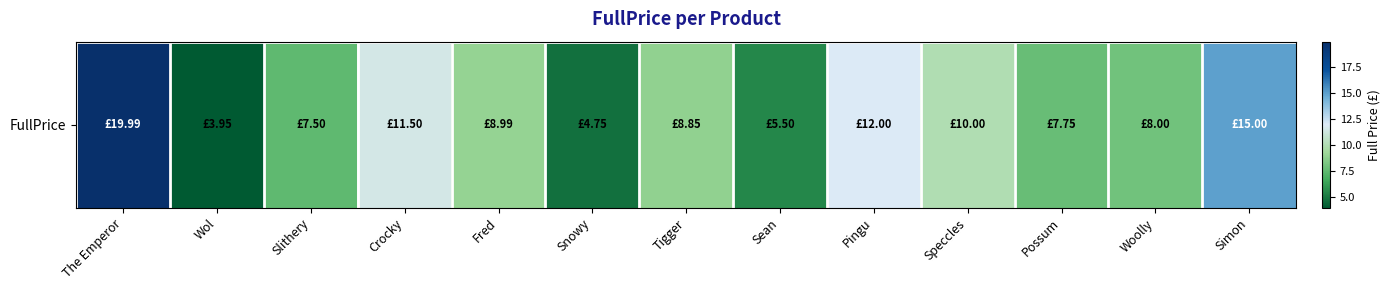

What is the ratio of the value at Pingu to the value at Crocky?

1.0